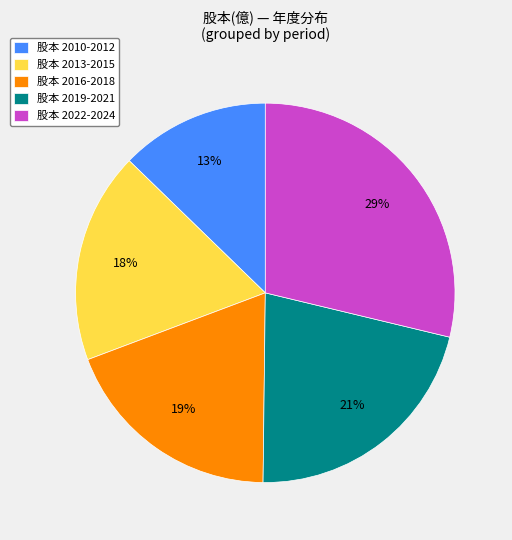

To the nearest percent, what portion does 股本 2010-2012 represent?

13%